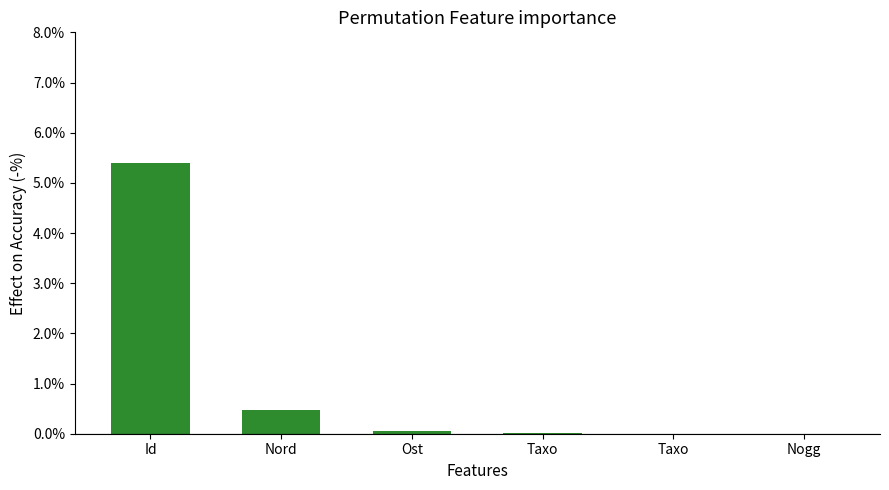

Is it true that the value at Nogg is 0.0?

True